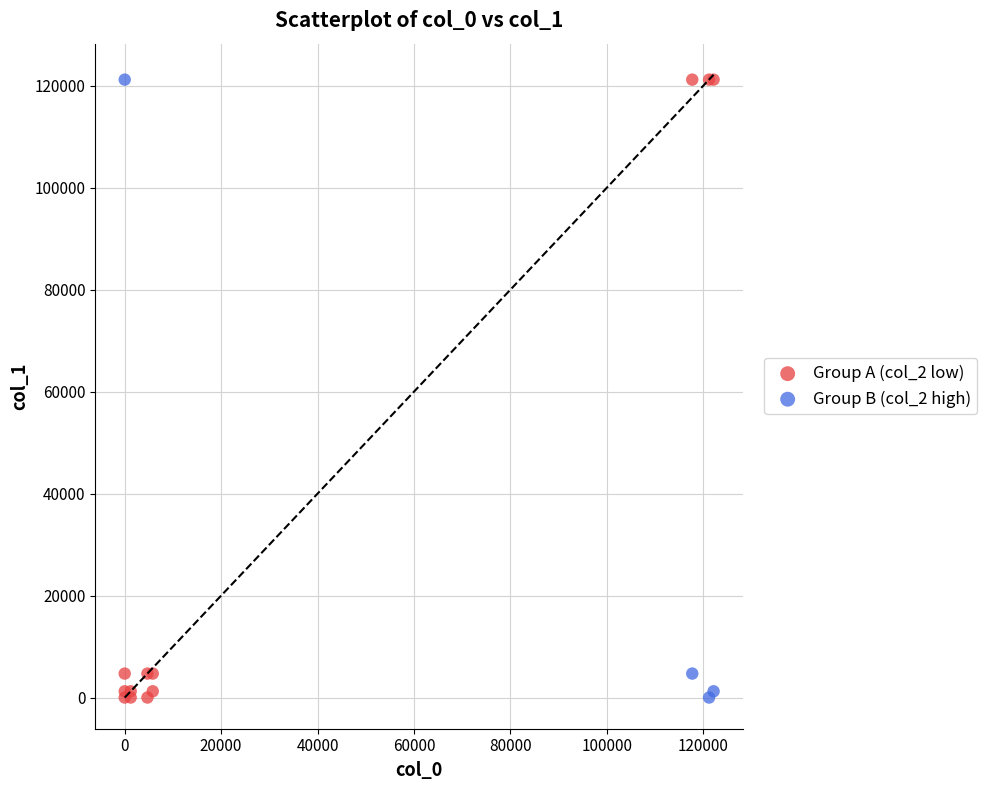

Which series has the largest Y range (max minus min)?

Group A (col_2 low)